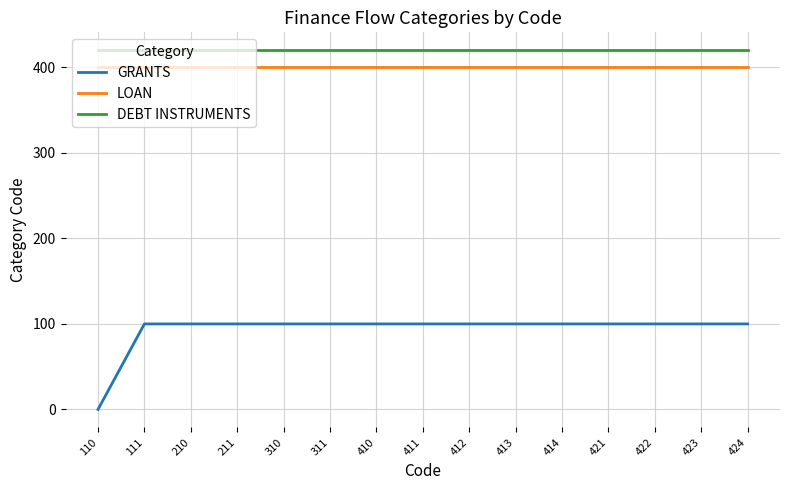

Reading left to right, transcribe all the data shown in this chart.

GRANTS: 0	100	100	100	100	100	100	100	100	100	100	100	100	100	100
LOAN: 400	400	400	400	400	400	400	400	400	400	400	400	400	400	400
DEBT INSTRUMENTS: 420	420	420	420	420	420	420	420	420	420	420	420	420	420	420